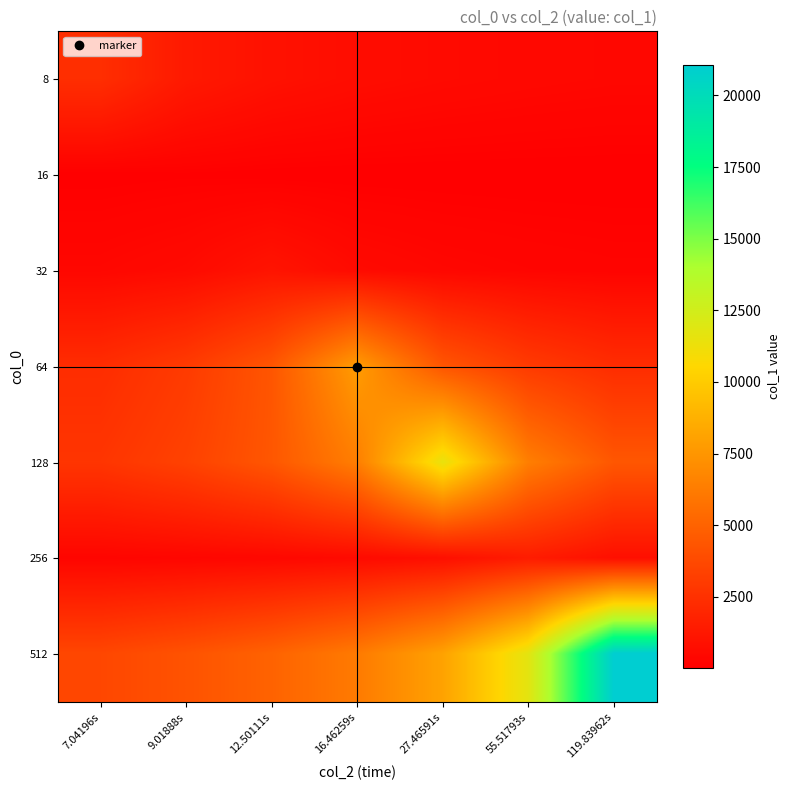

Between 119.83962s and 16.46259s, which is larger?

16.46259s